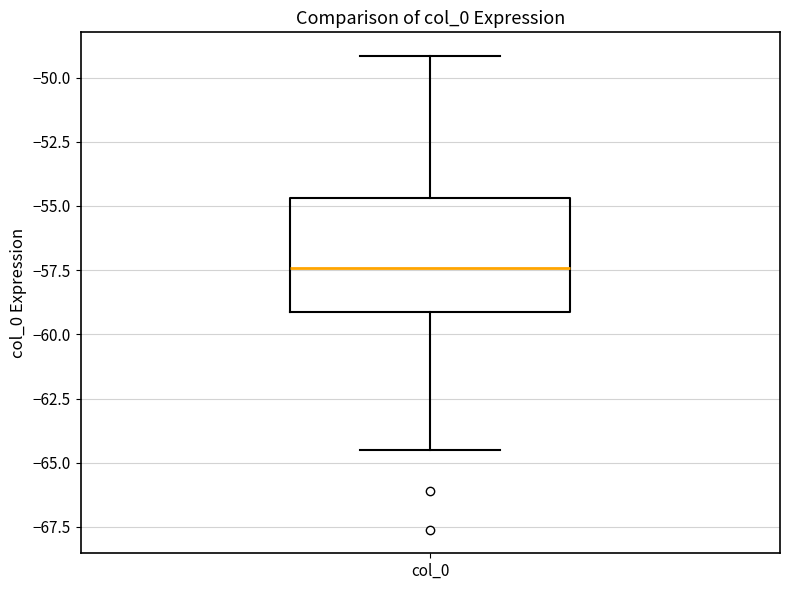

Where does the upper whisker of the box for col_0 end on the y-axis? The values are not printed on the chart, so give them approximately, as read against the axis.

-49.0